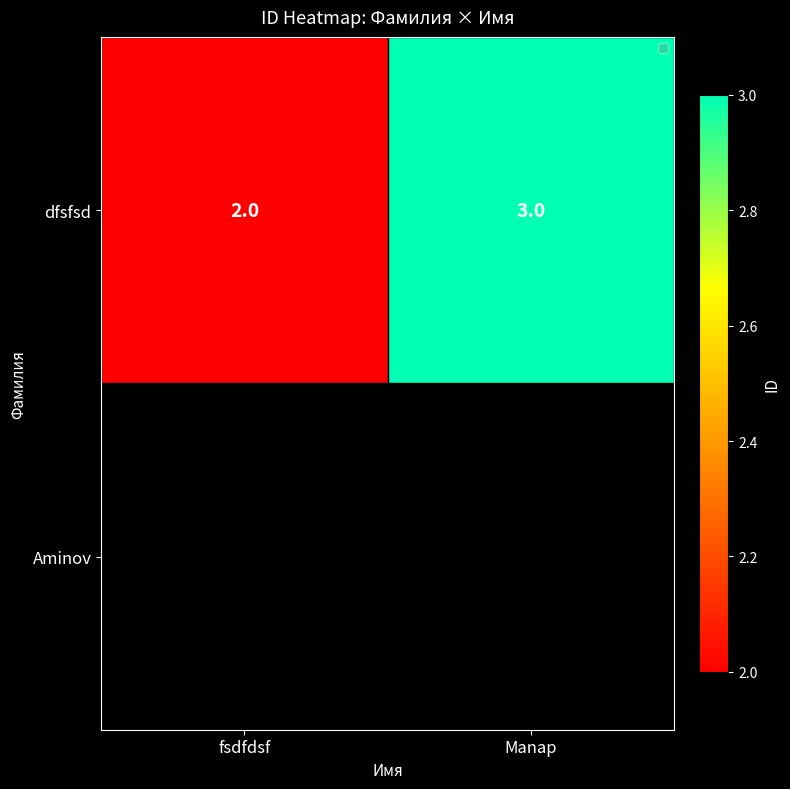

What is the ratio of the value at fsdfdsf to the value at Manap?

0.7